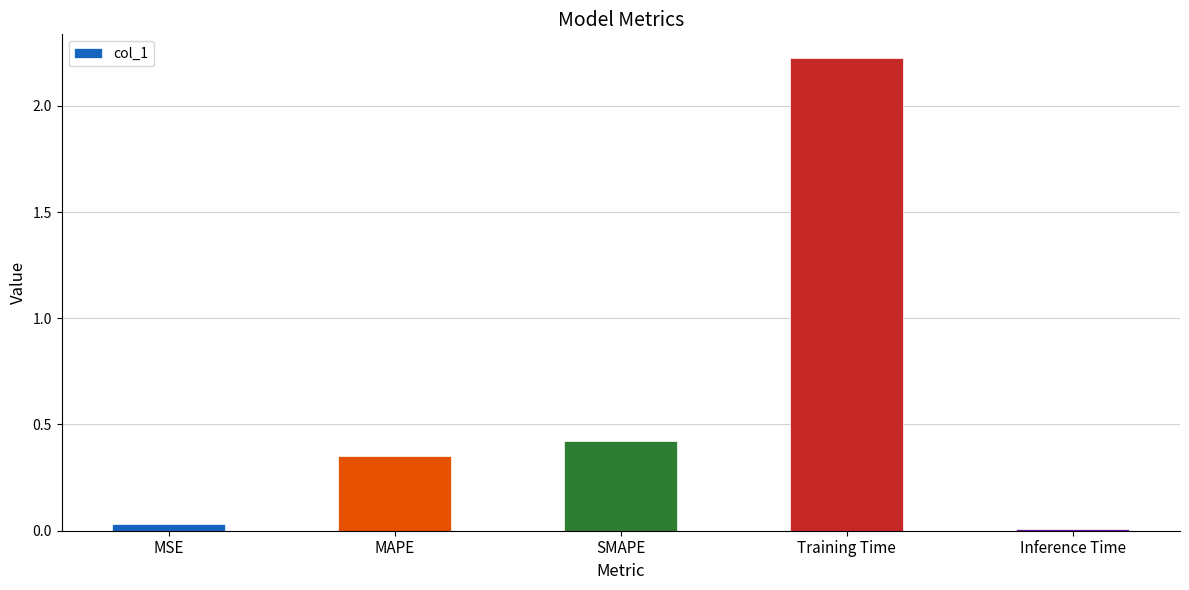

The value at SMAPE is 0.2. True or false?

False